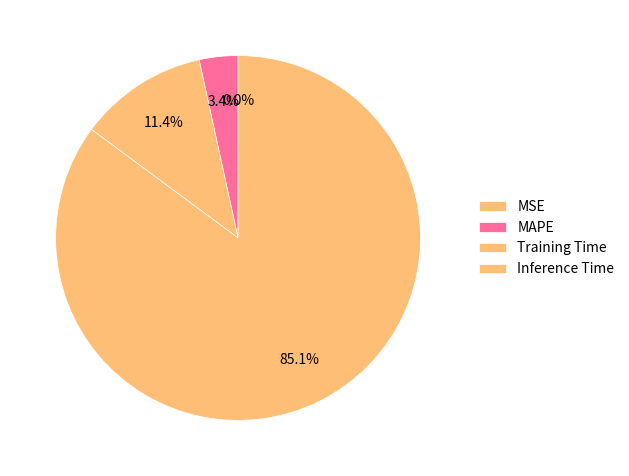

Which category has the biggest portion of the pie?

Inference Time